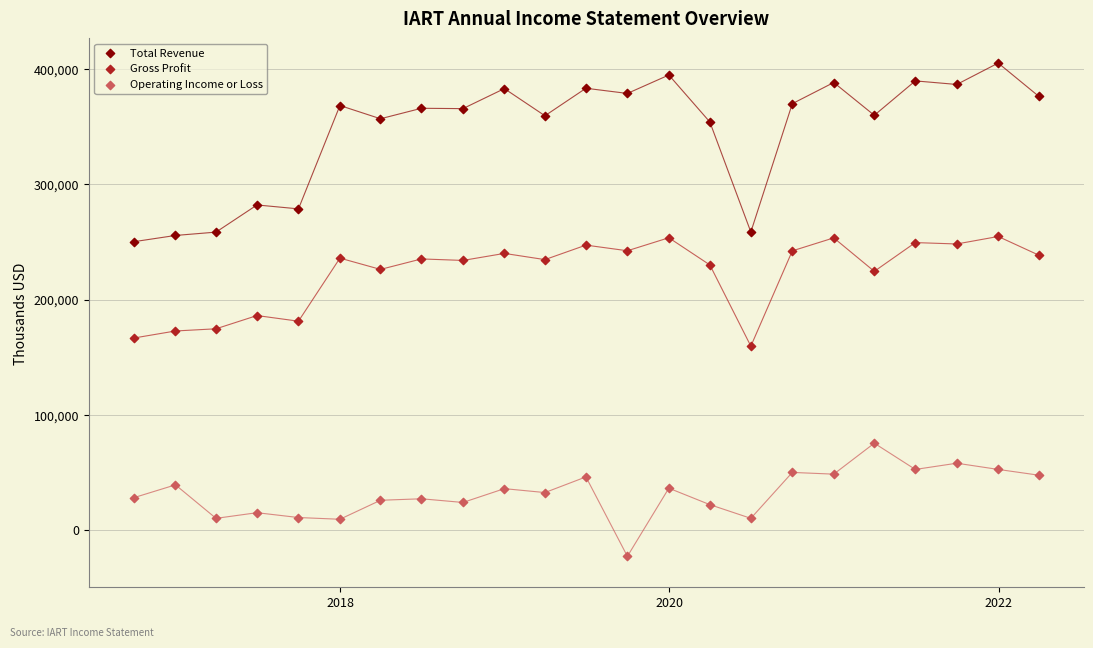

Which series contains the highest Y value?

Total Revenue